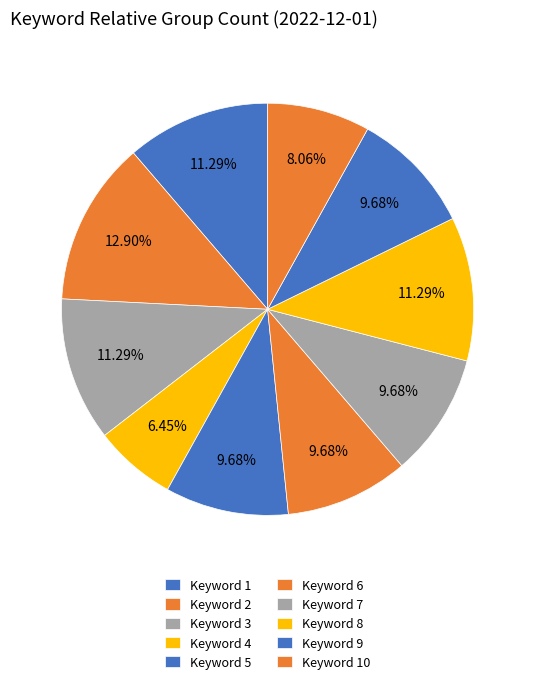

Which has a higher value, Keyword 9 or Keyword 8?

Keyword 8